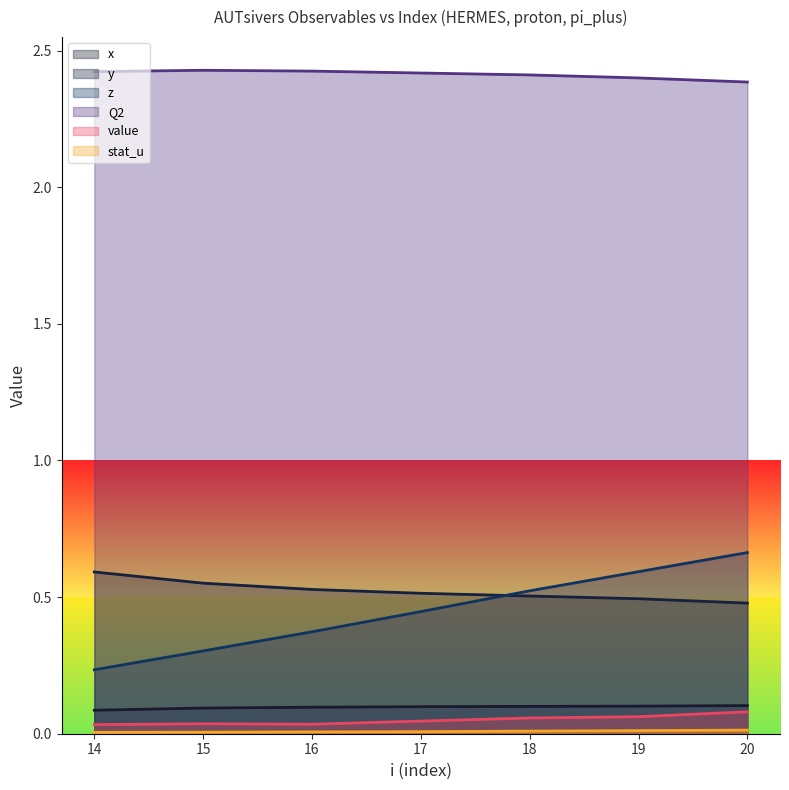

What are all the series names shown in the legend?

x, y, z, Q2, value, stat_u